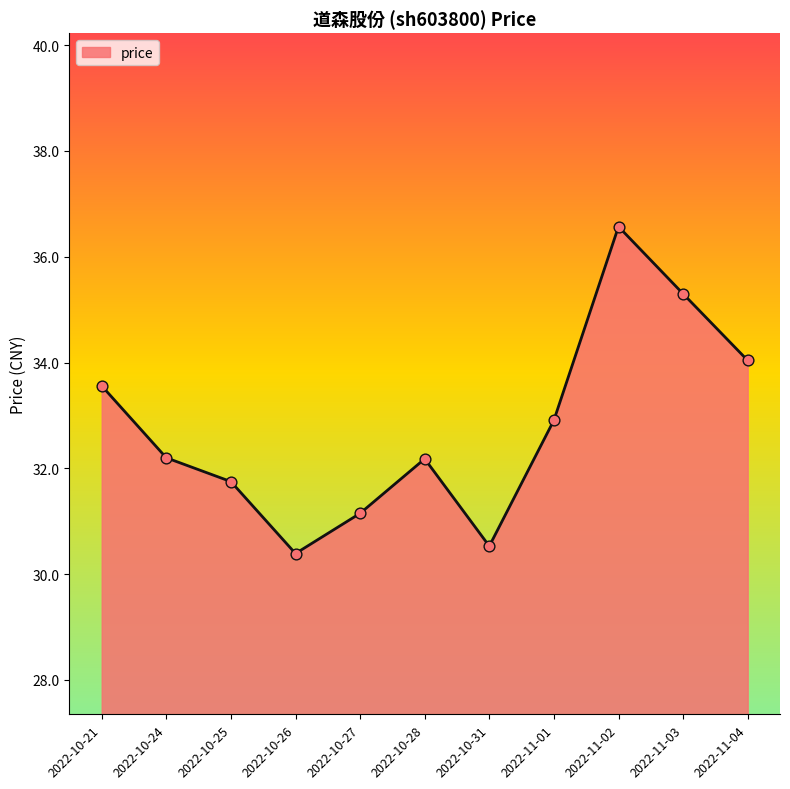

What is the change in value from 2022-10-28 to 2022-11-02?

+4.4